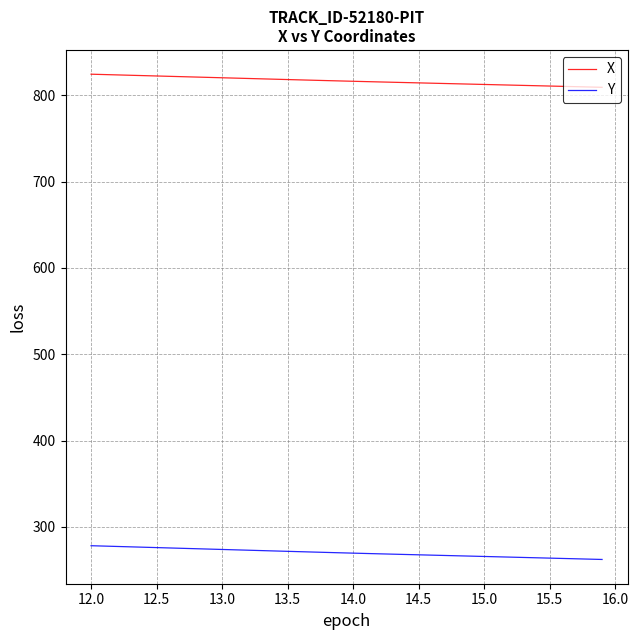

What is the difference between the maximum and minimum values in the X series?

15.2